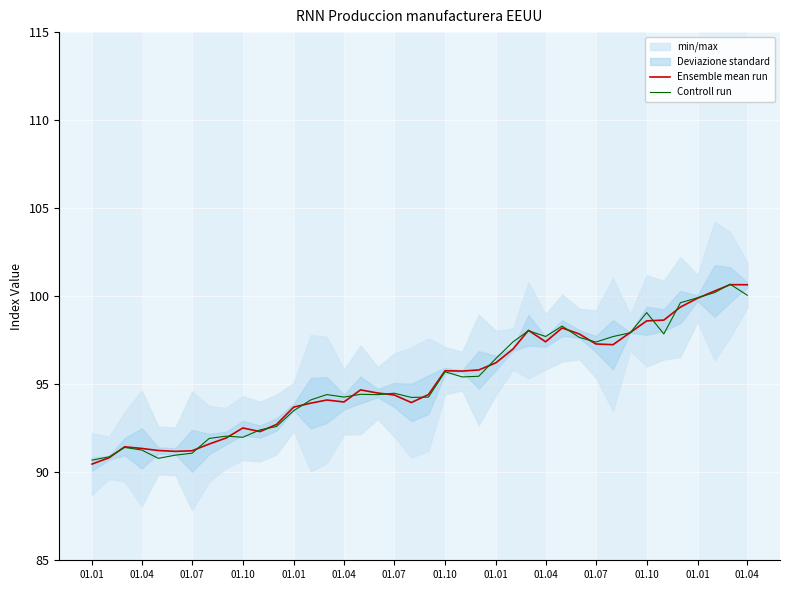

What is the sum of all Controll run values?

3808.8